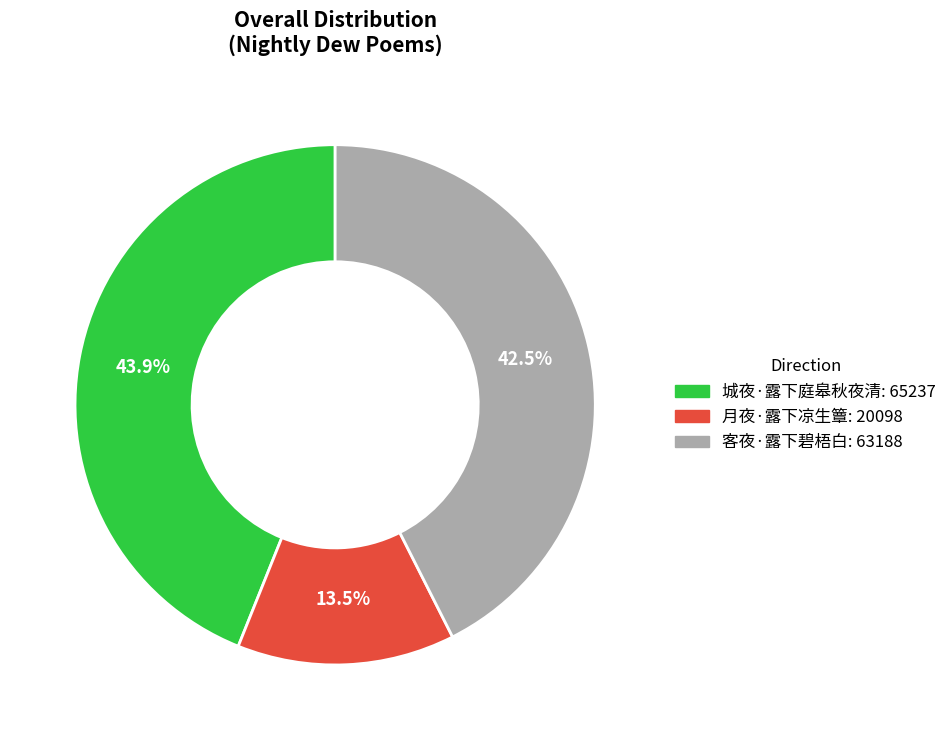

Which has a higher value, 城夜·露下庭皋秋夜清 or 客夜·露下碧梧白?

城夜·露下庭皋秋夜清